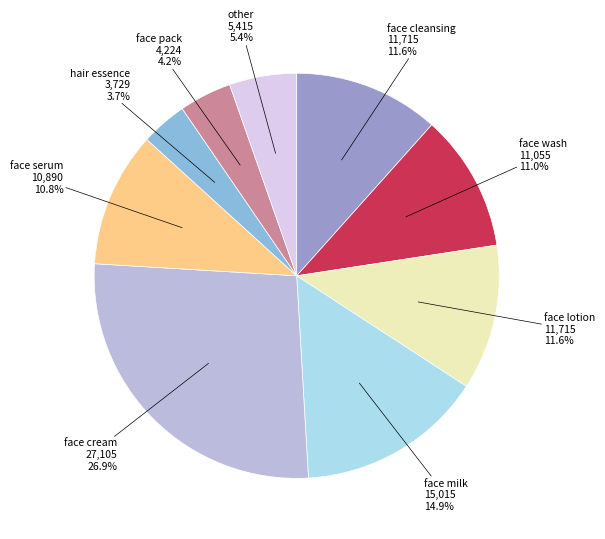

Does any single category account for the majority?

No